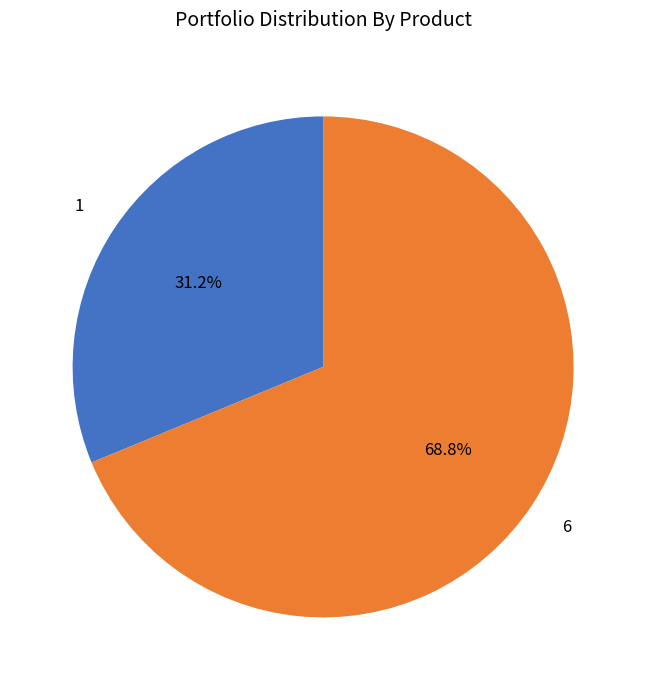

Rank the categories by value from highest to lowest.

6, 1